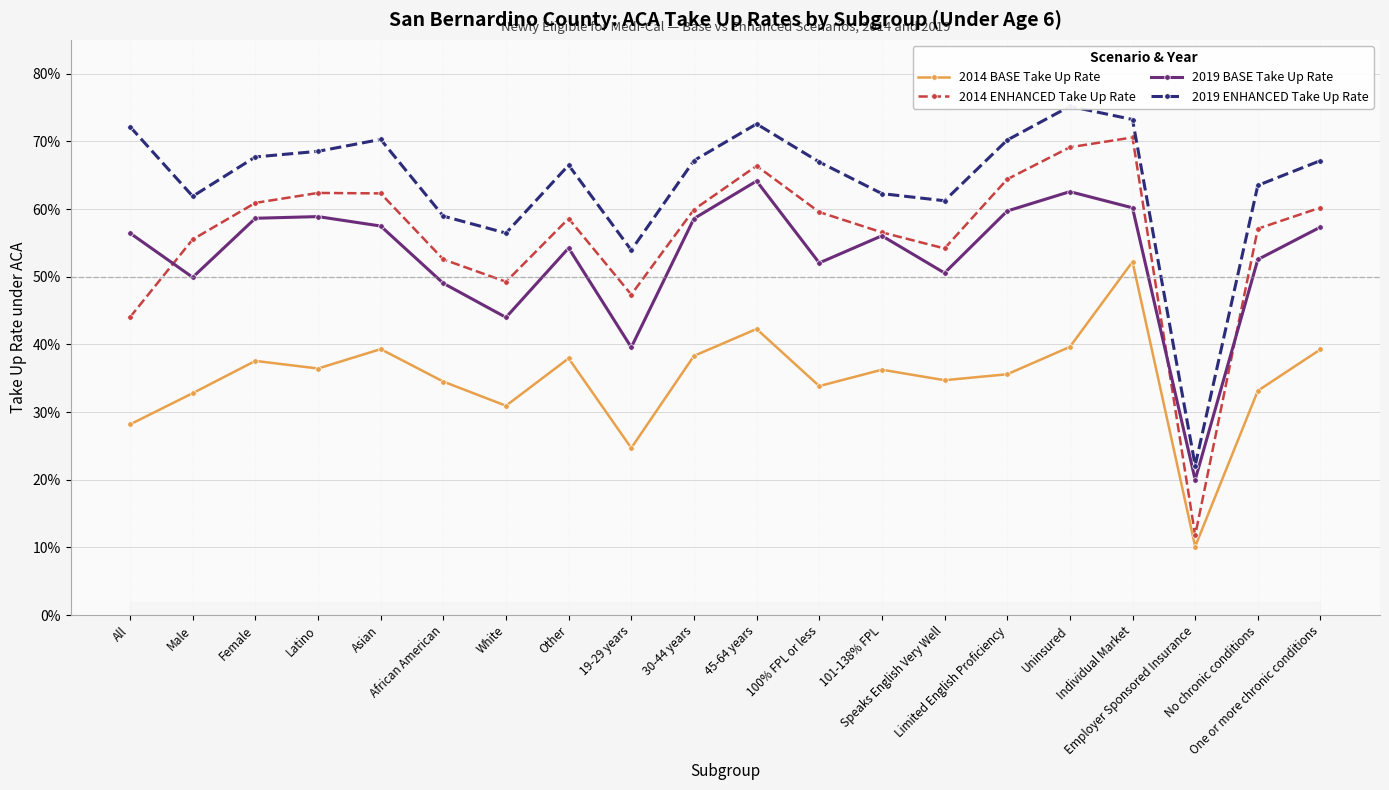

At which category does 2019 ENHANCED Take Up Rate reach its first local peak?

Asian